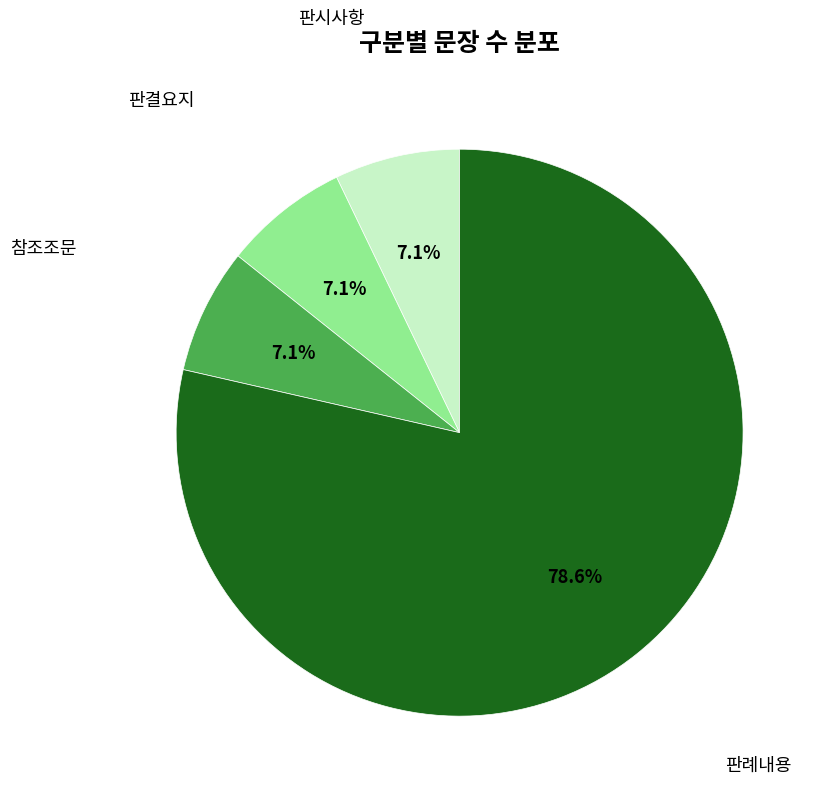

To the nearest percent, what is the combined percentage of 판시사항 and 참조조문?

14%